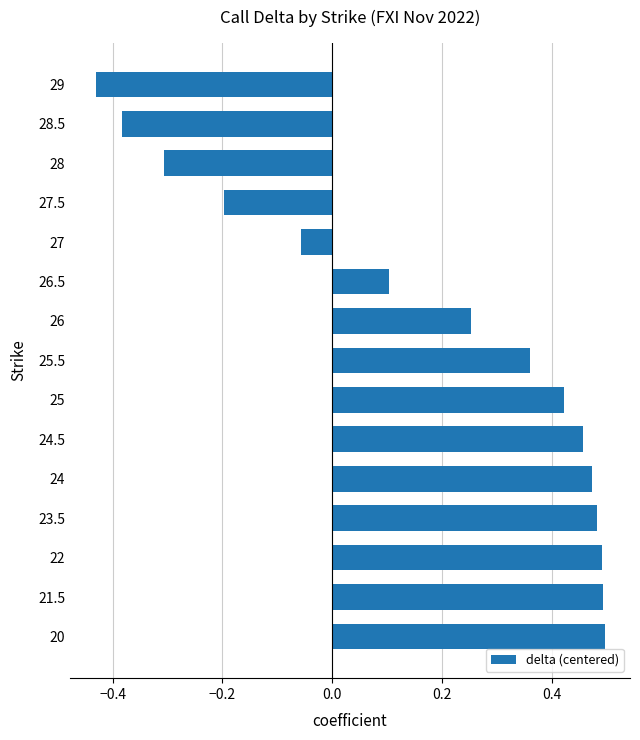

Which has a higher value, 28.5 or 28?

28